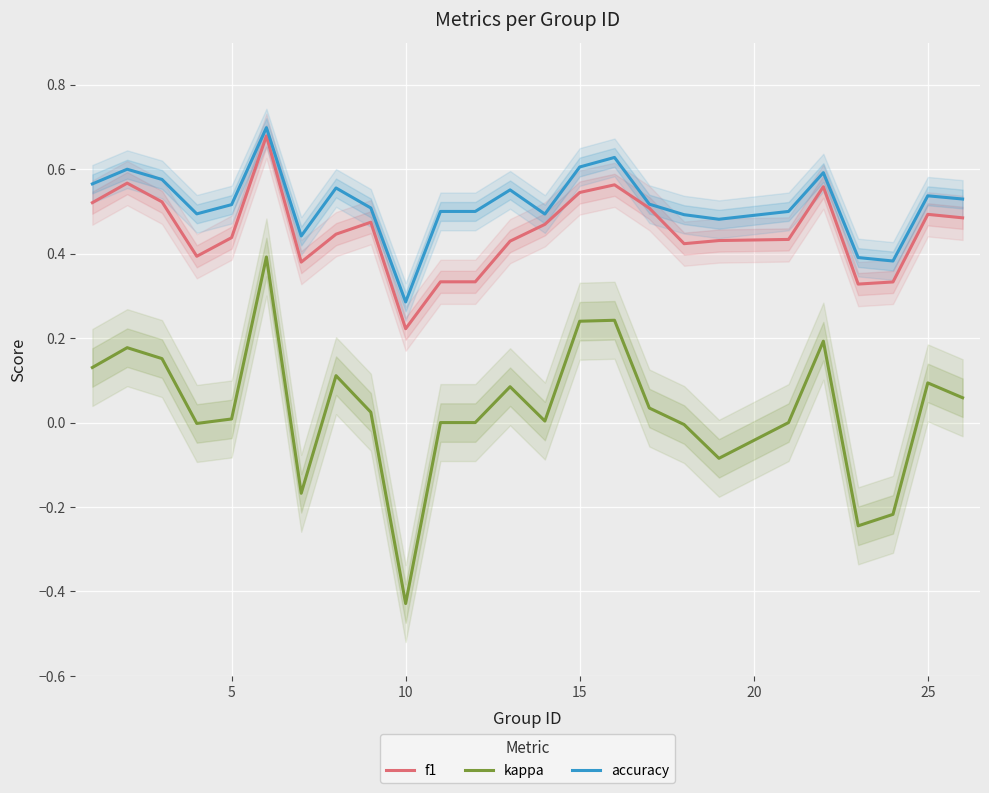

True or false: accuracy and f1 cross at least once.

False